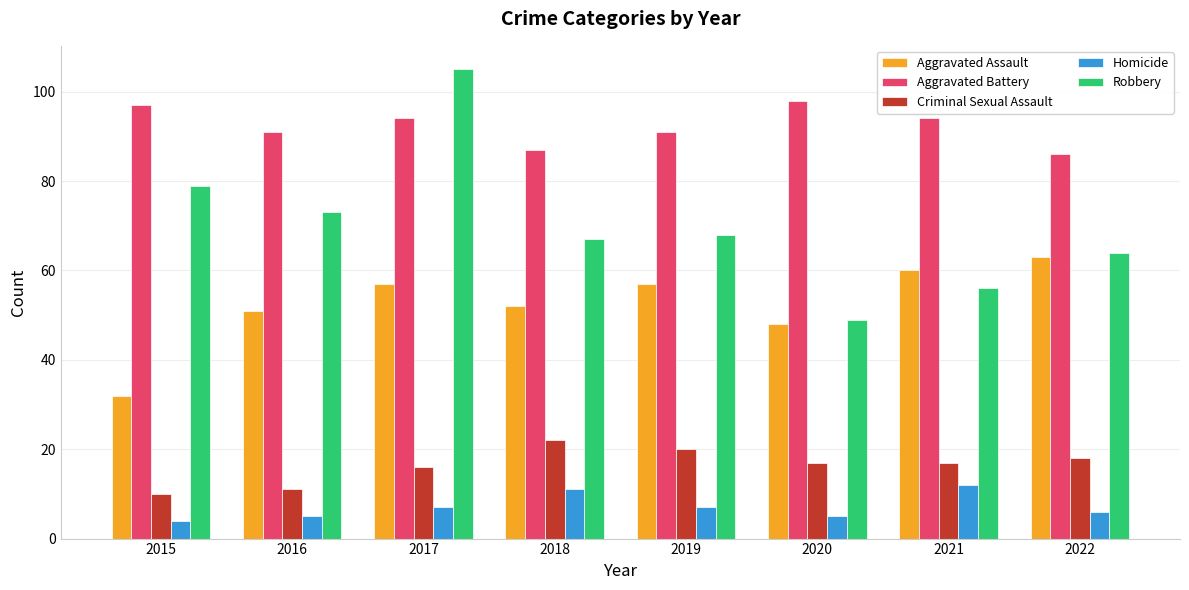

Reading left to right, list all the values displayed in this chart.

Aggravated Assault: 32	51	57	52	57	48	60	63
Aggravated Battery: 97	91	94	87	91	98	94	86
Criminal Sexual Assault: 10	11	16	22	20	17	17	18
Homicide: 4	5	7	11	7	5	12	6
Robbery: 79	73	105	67	68	49	56	64